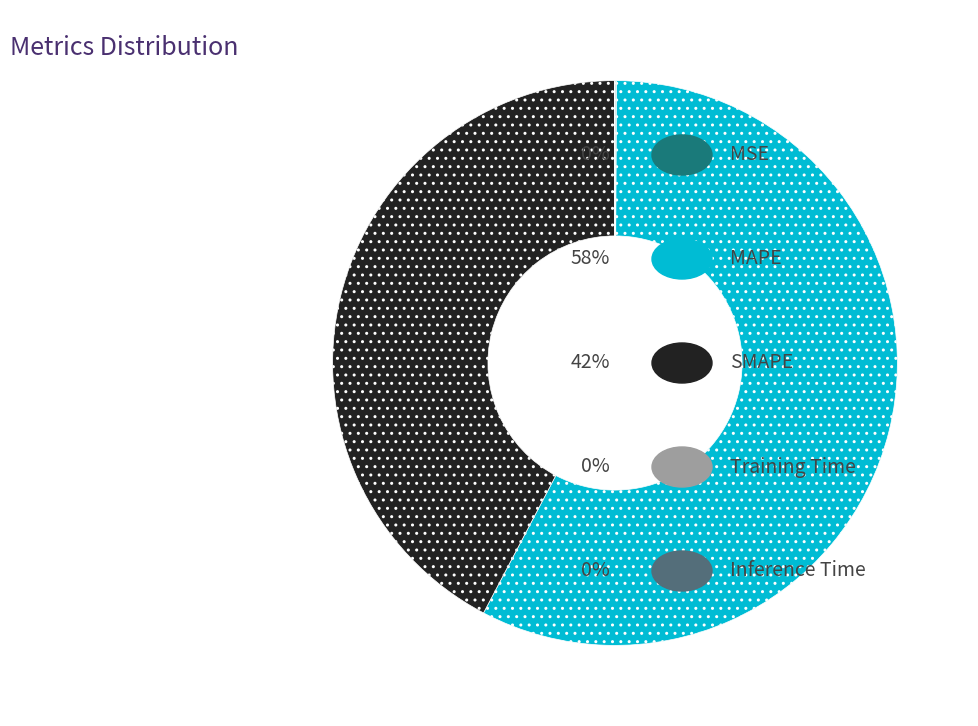

Is there any slice that represents more than half of the pie?

Yes